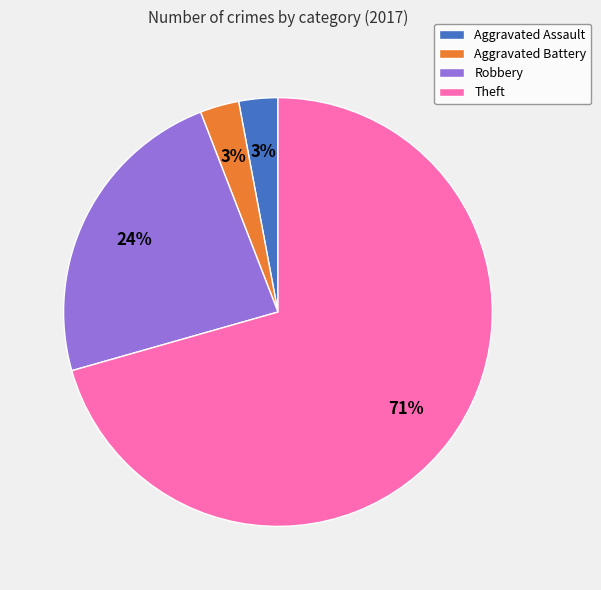

Approximately how many times larger is the value at Robbery compared to Aggravated Battery?

8.0